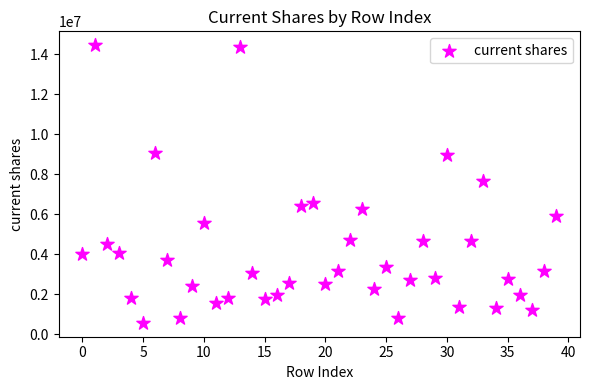

What is the range of Y values (max minus min)?

13871957